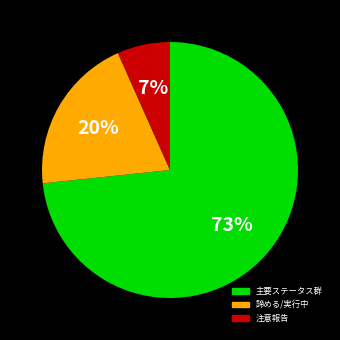

Does any single category account for the majority?

Yes